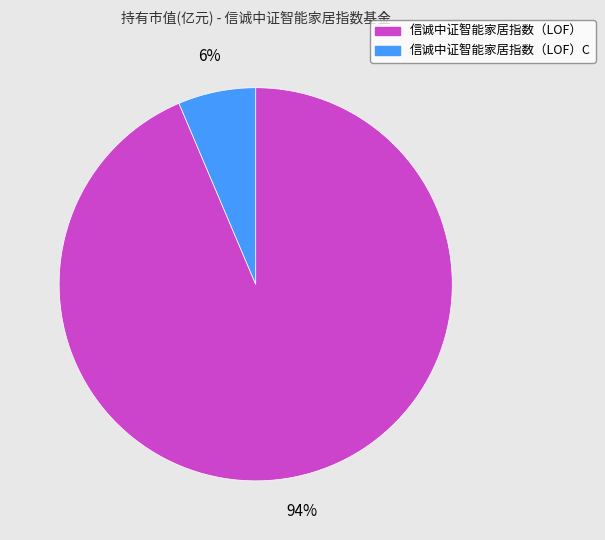

Is there a majority slice in this chart?

Yes